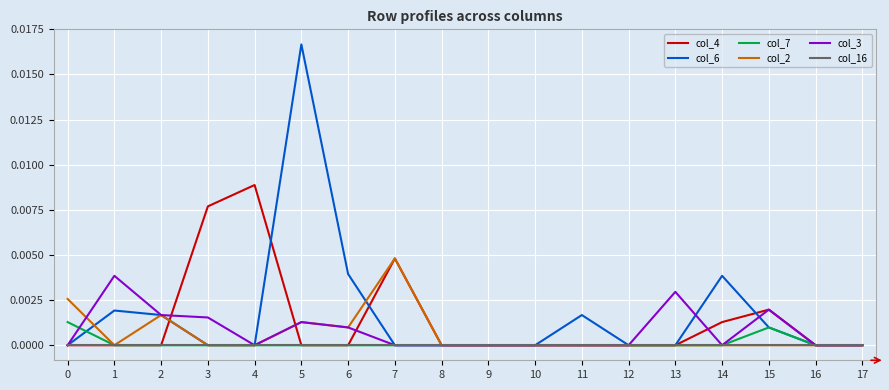

Which series has the largest total across all categories?

col_6